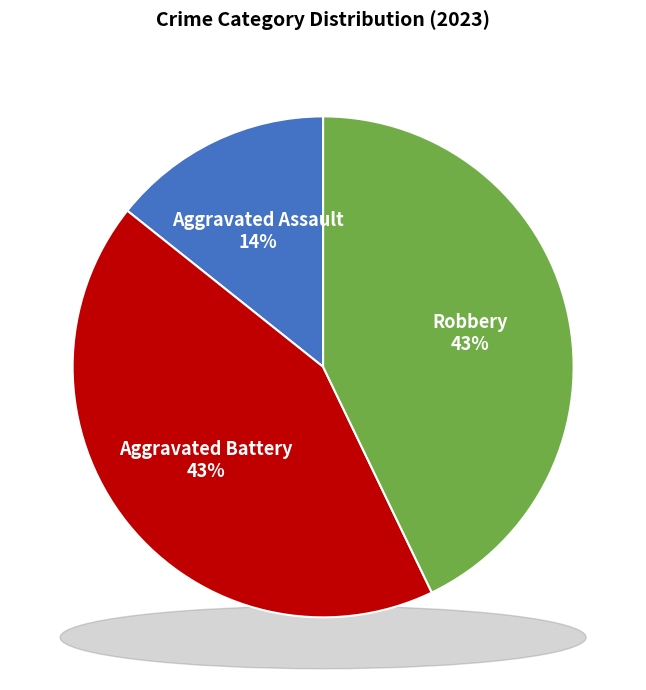

Is Aggravated Battery the majority of the pie?

No